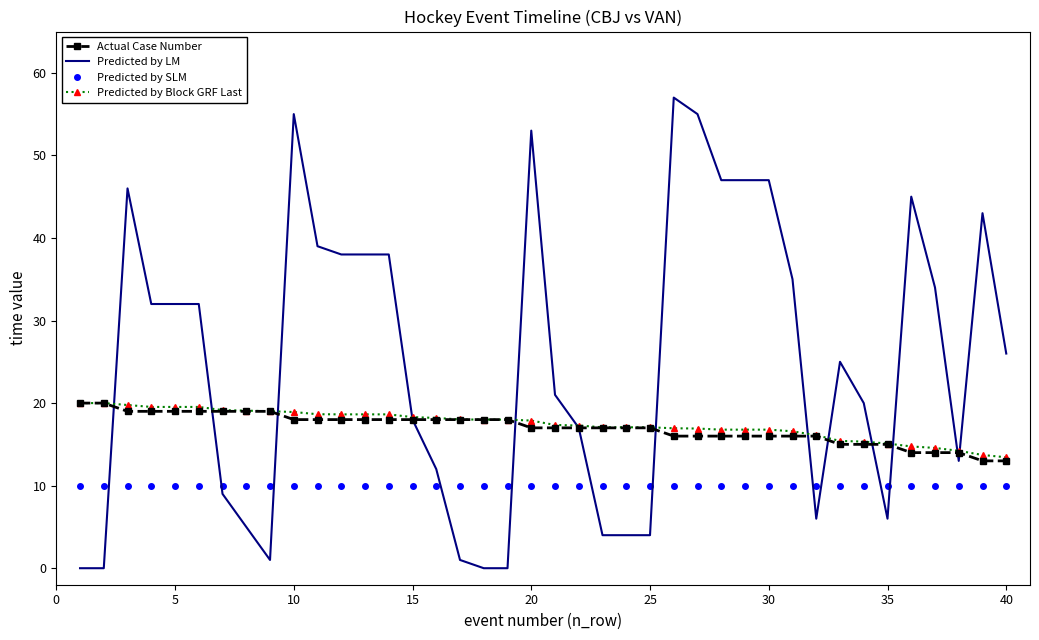

Which series has the largest total across all categories?

Predicted by LM